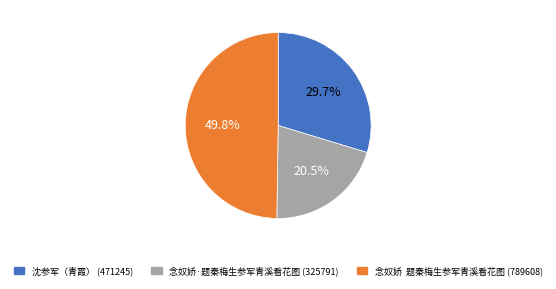

Is 沈参军（青霞） the majority of the pie?

No